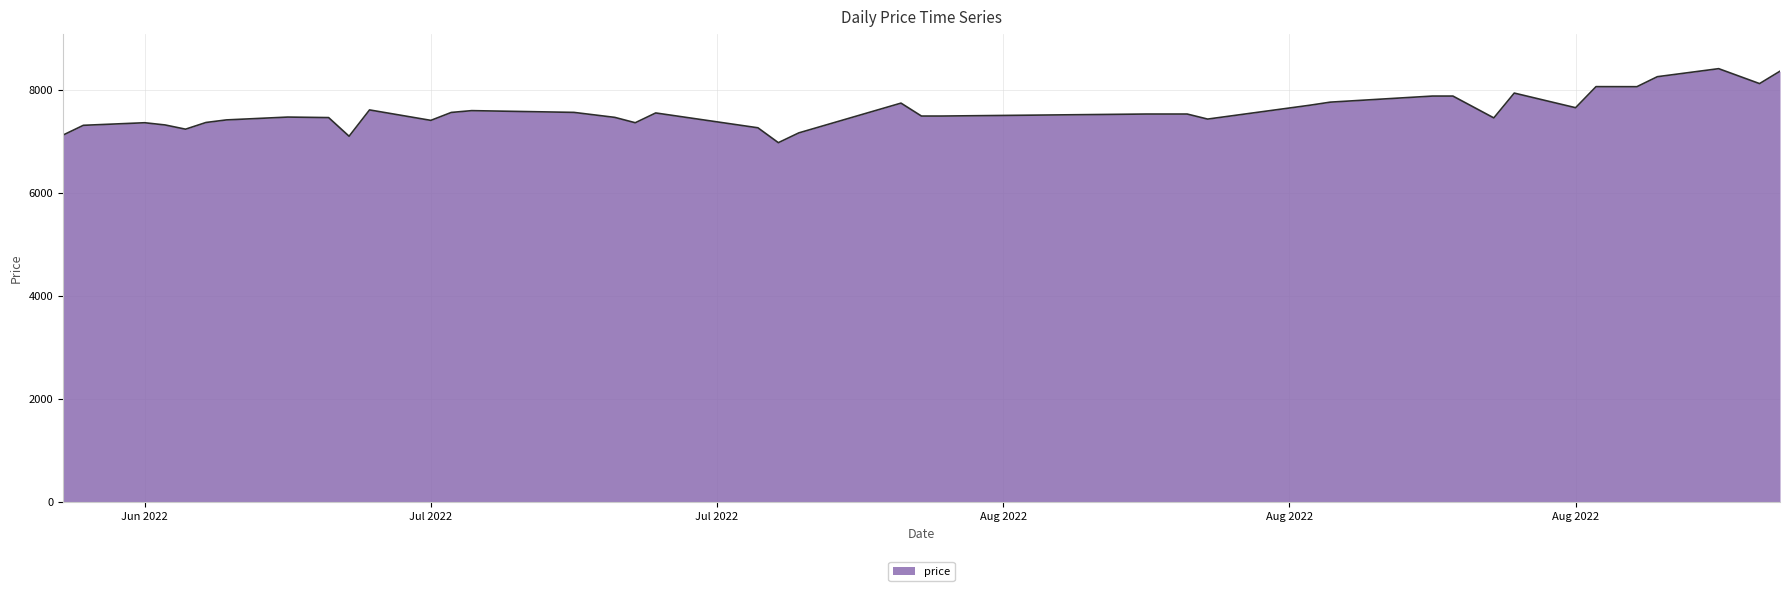

What is the maximum value shown in the chart?

8420